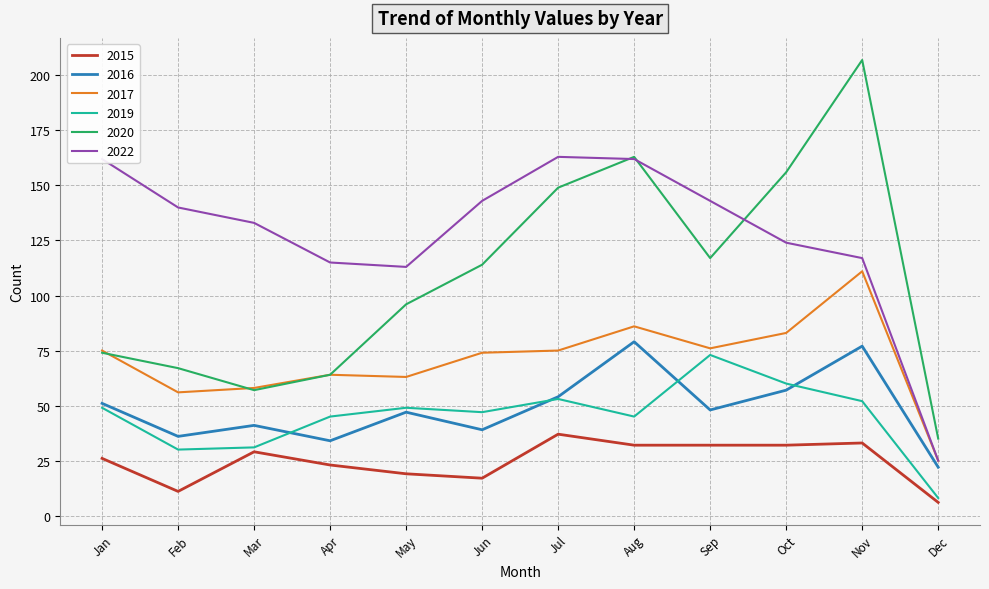

What value does the 2019 series have at Feb?

30